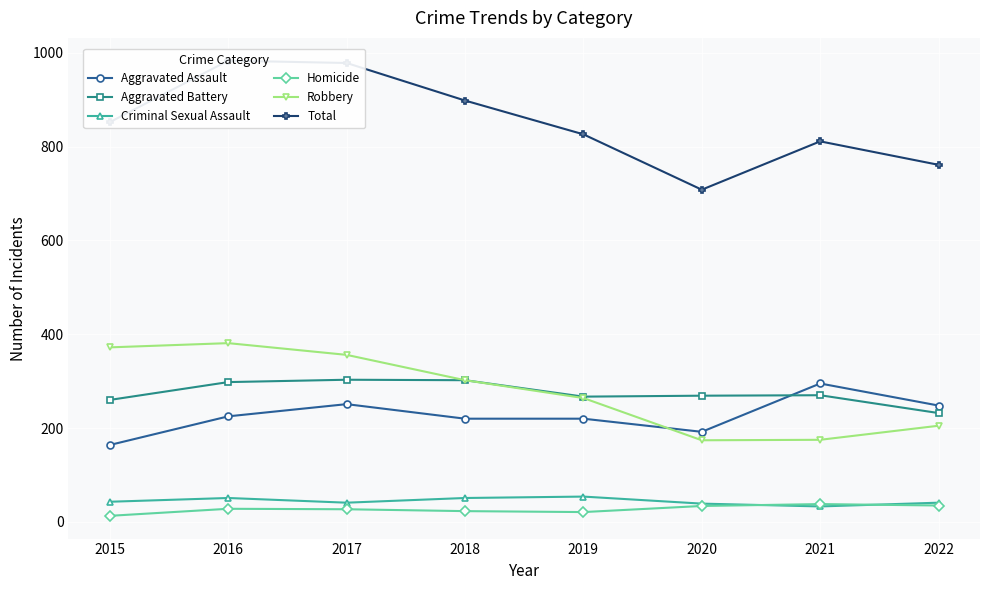

Rank the categories by Robbery value from lowest to highest.

2020, 2021, 2022, 2019, 2018, 2017, 2015, 2016